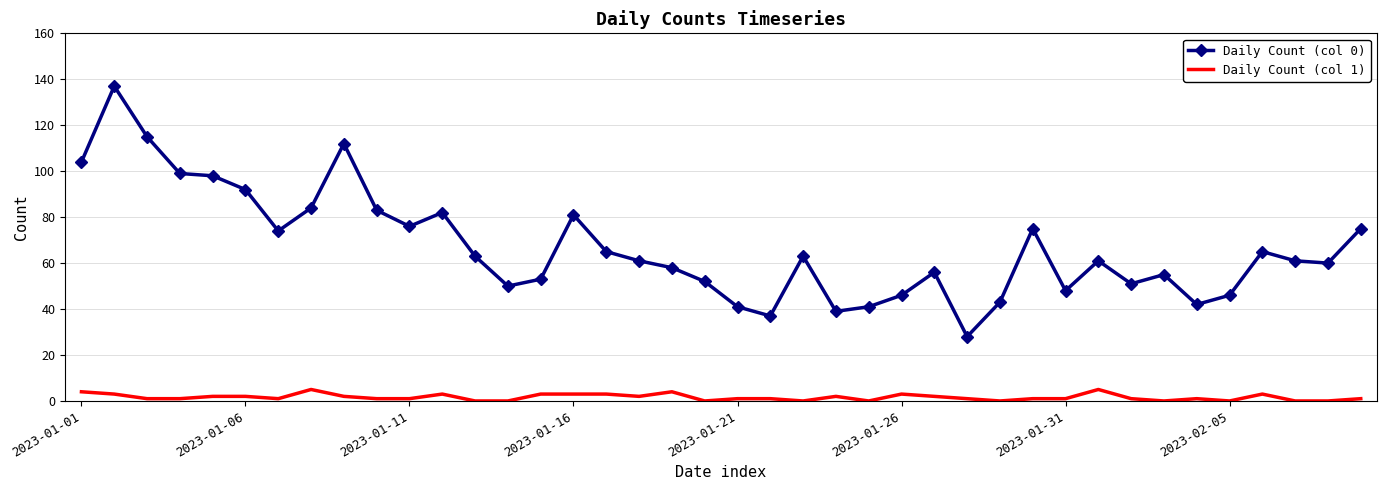

Rank the series by their maximum value, from lowest to highest.

Daily Count (col 1), Daily Count (col 0)